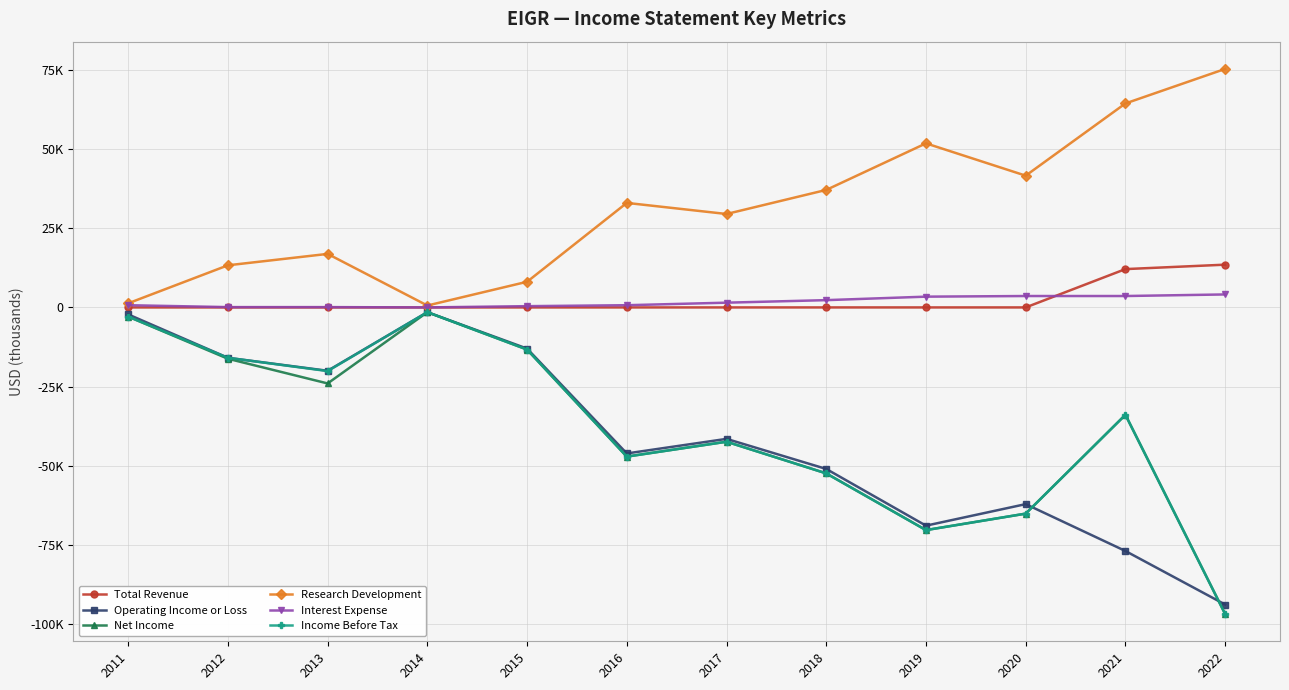

Which series has the largest range (max minus min)?

Net Income